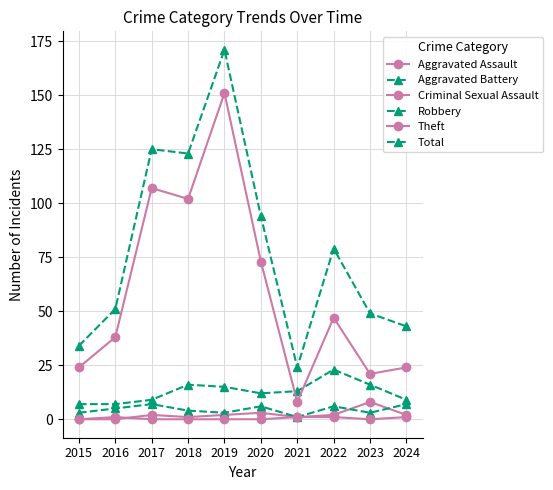

In Theft, how many points are lower than both neighbors (excluding endpoints)?

3